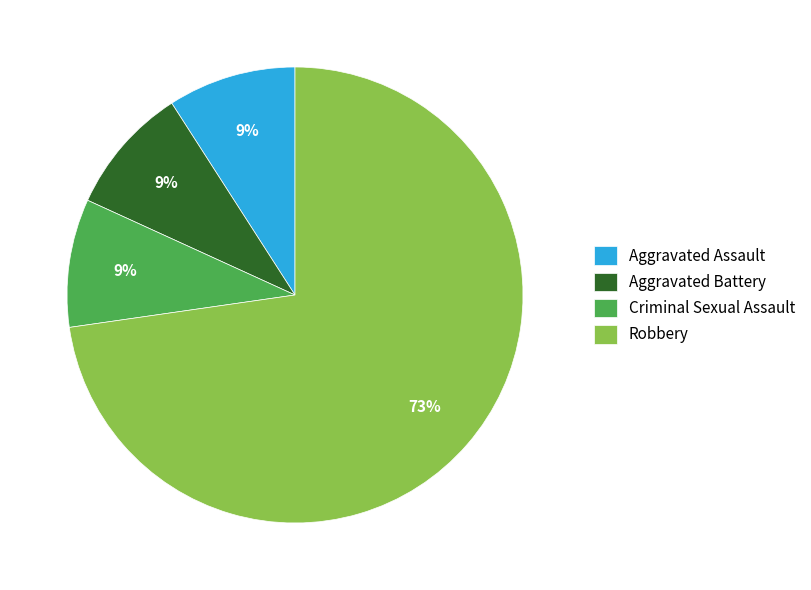

True or false: Robbery accounts for 64% of the total.

False